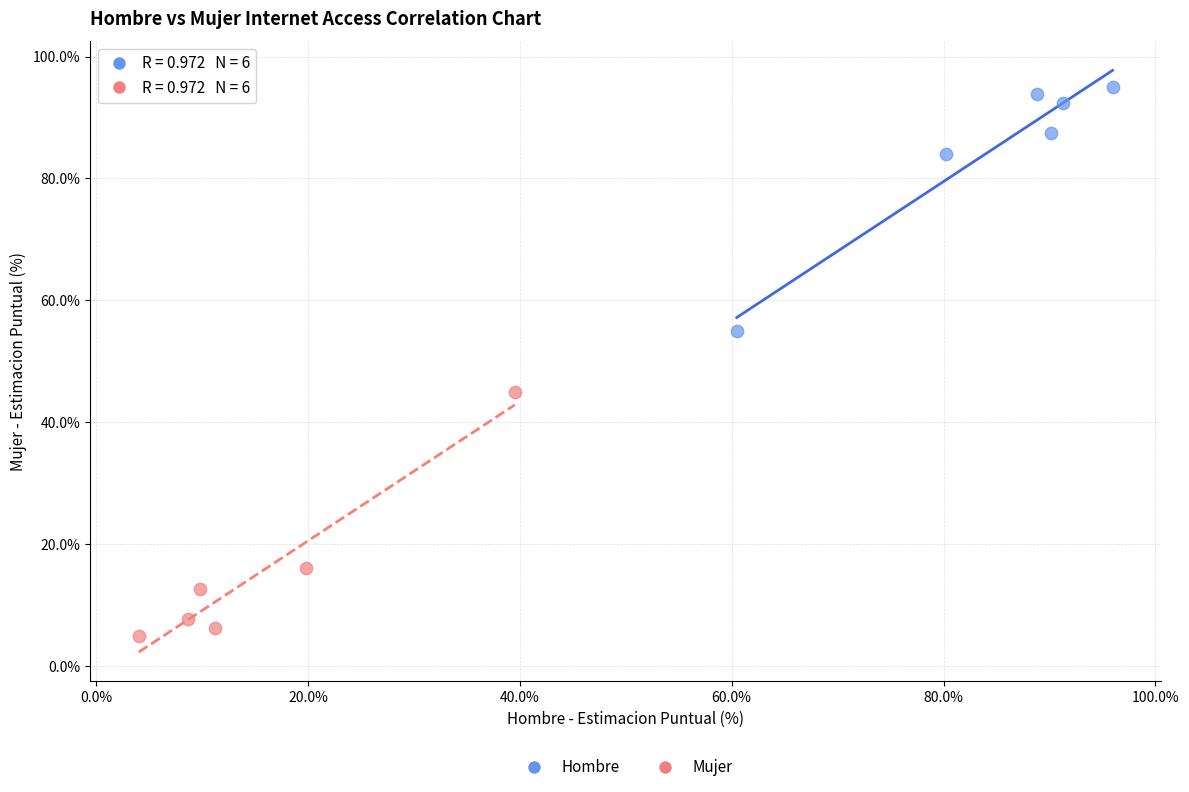

Which series reaches the minimum Y coordinate?

Mujer